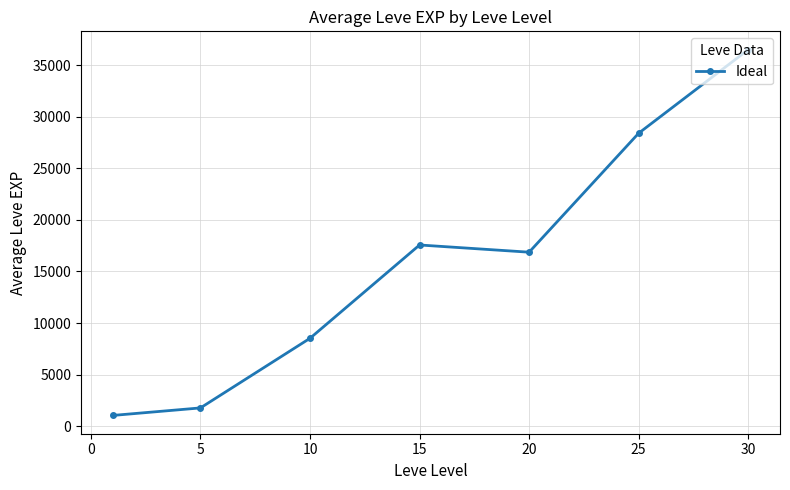

How many lines are shown in the chart?

1